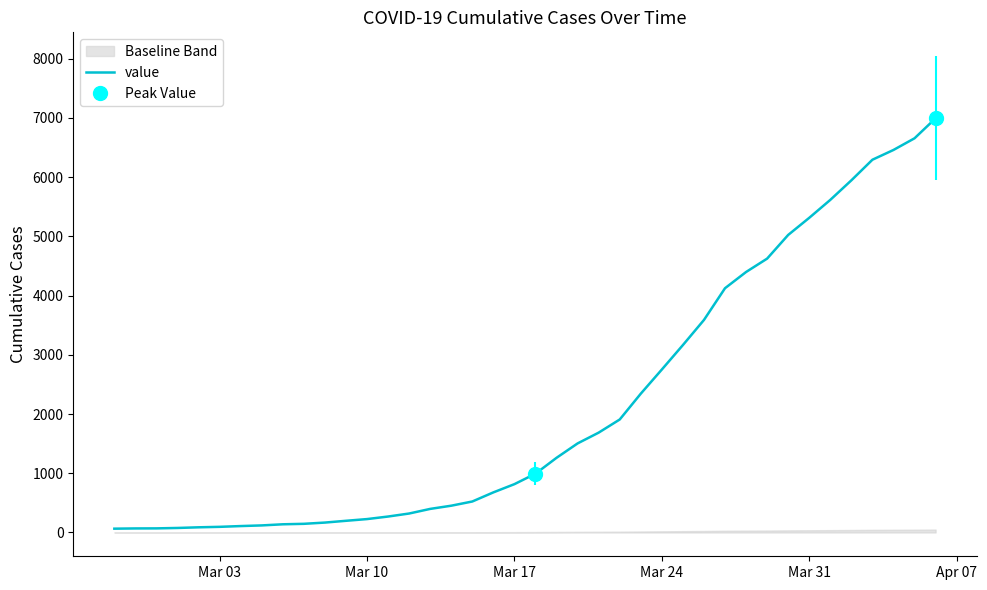

How many categories are shown in the chart?

40